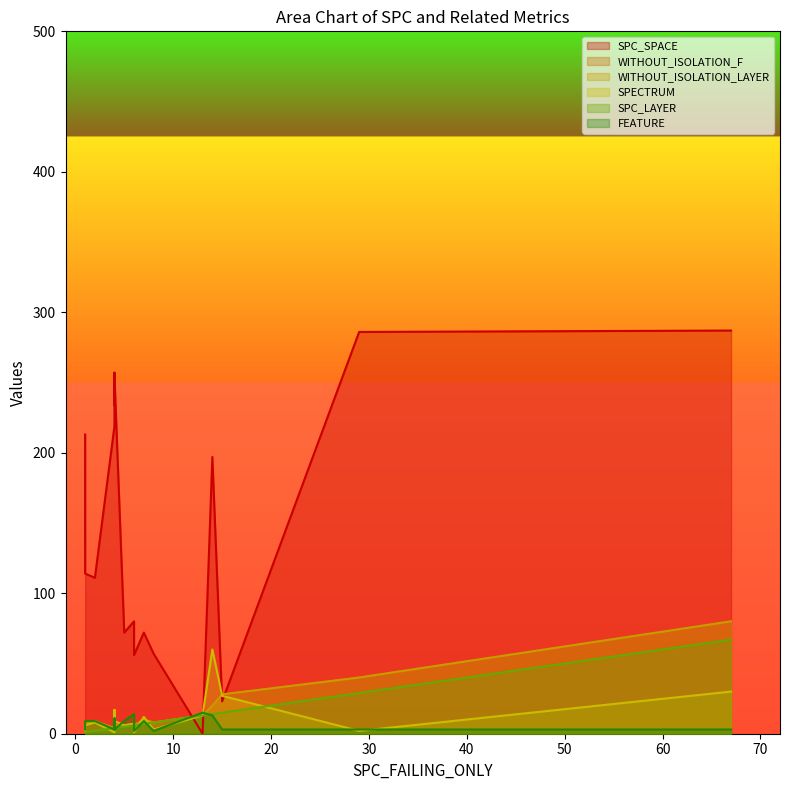

Where does the SPECTRUM series first go above 7?

3